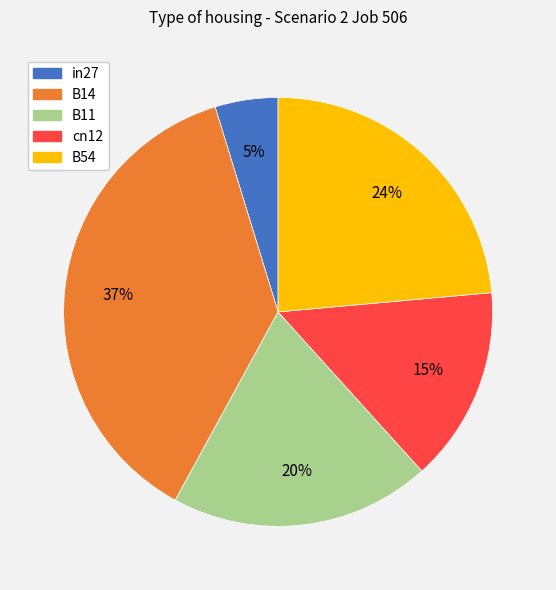

Which slice is the largest?

B14